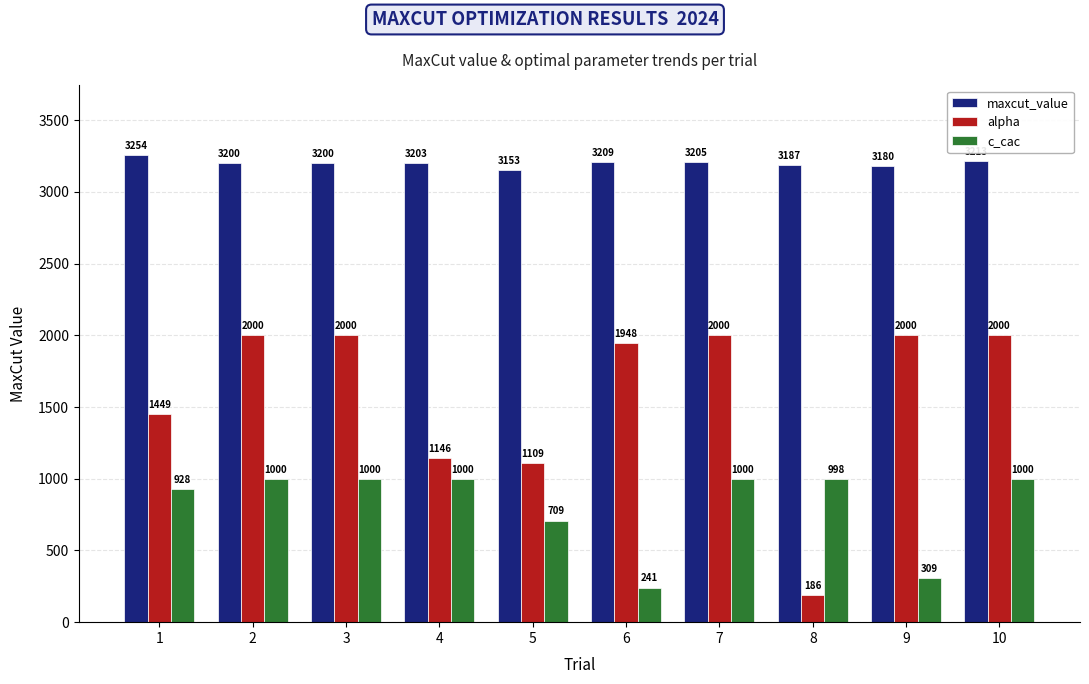

Is it true that alpha equals 803.4 at 1?

False